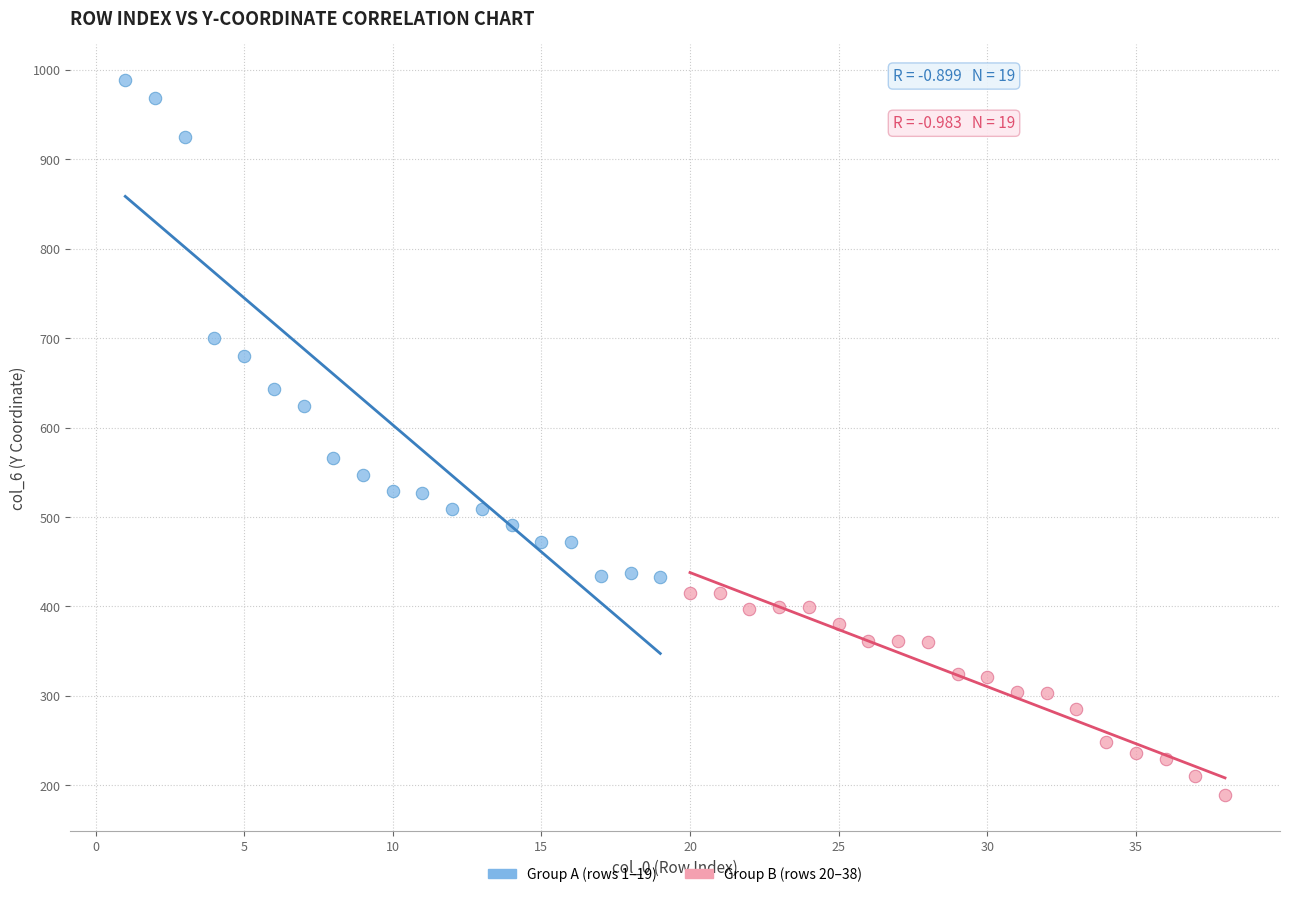

Which series has the largest Y range (max minus min)?

Group A (rows 1–19)